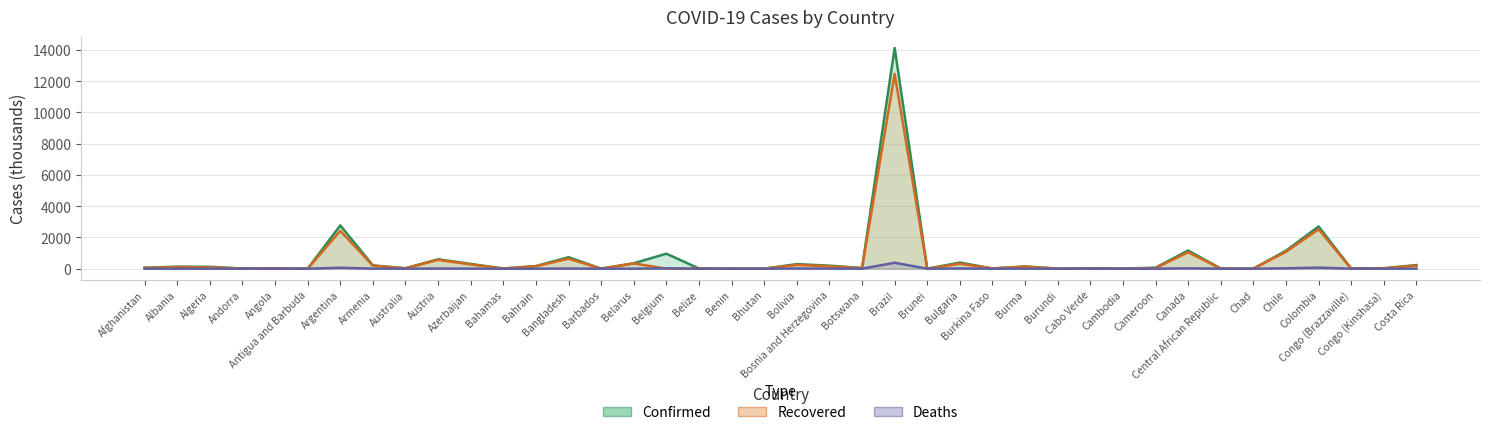

What is the label of the 18th point from the right?

Botswana